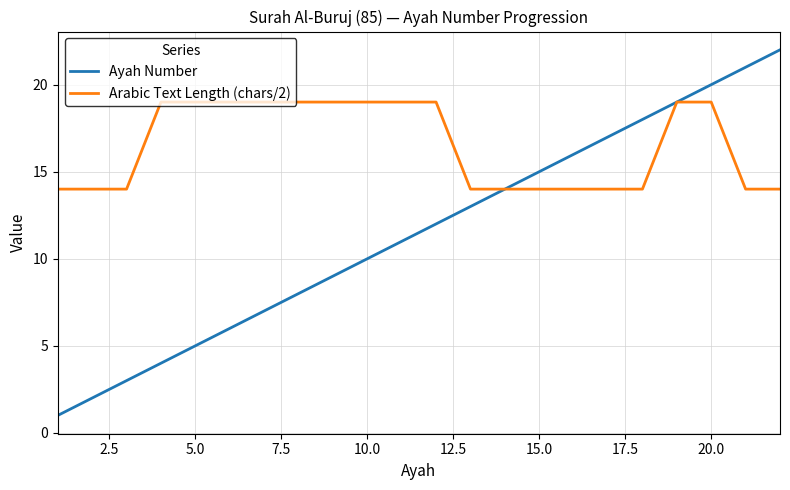

Rank the series by their average value, from highest to lowest.

Arabic Text Length (chars/2), Ayah Number